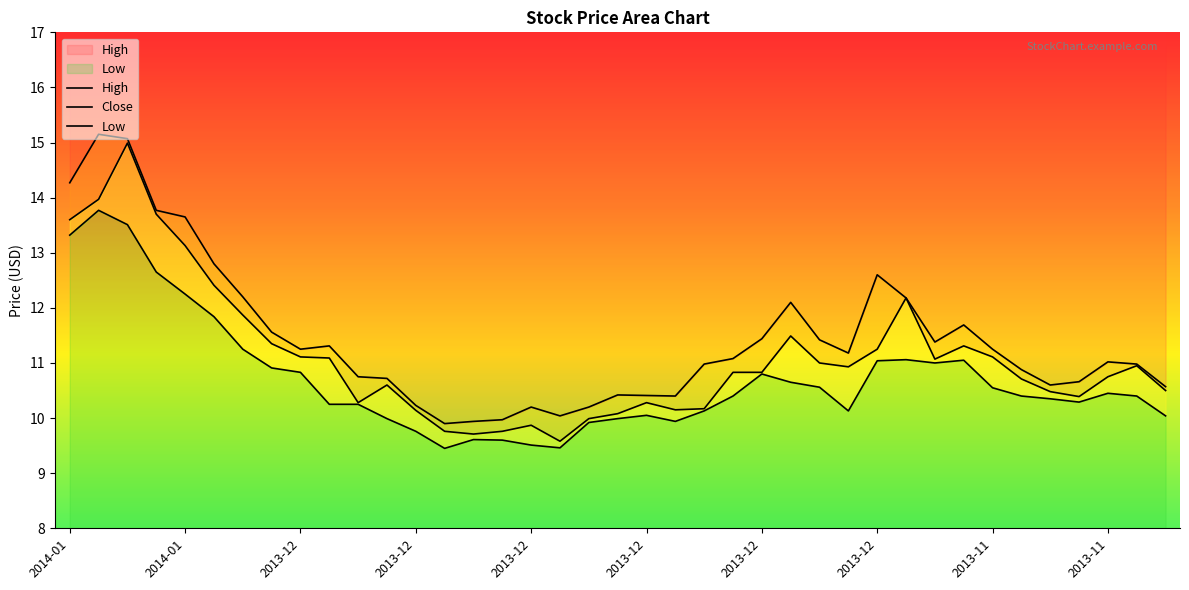

What is the maximum value shown in the chart?

15.2